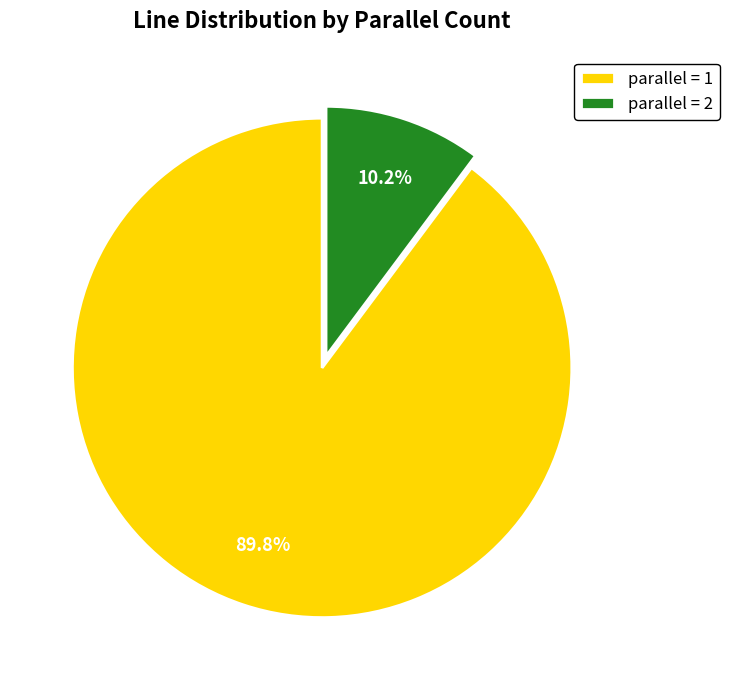

Which slice is the smallest?

parallel = 2